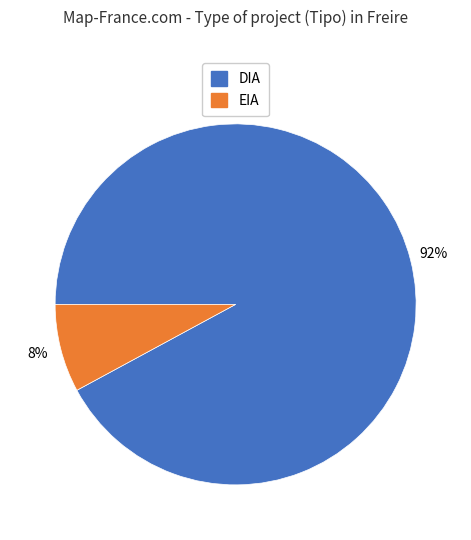

Is the sum of EIA and DIA greater than half?

Yes